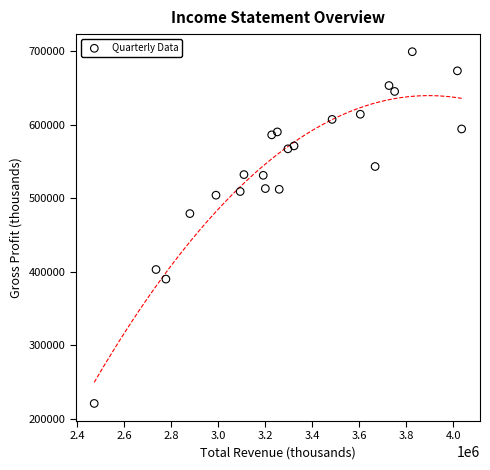

What Y value in the scatter plot is closest to 460000?

479000